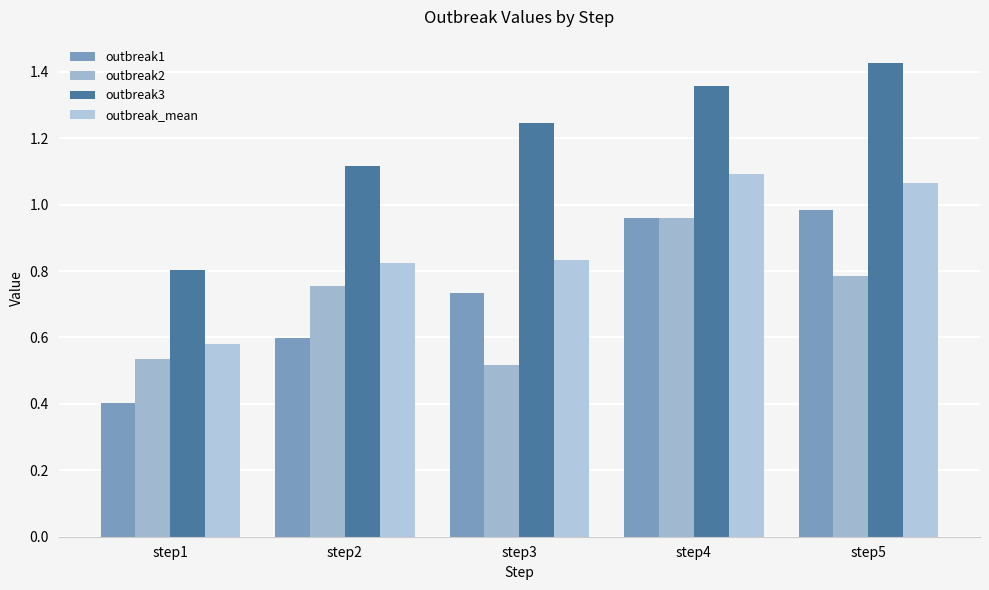

At which label is outbreak1 closest to 0?

step1